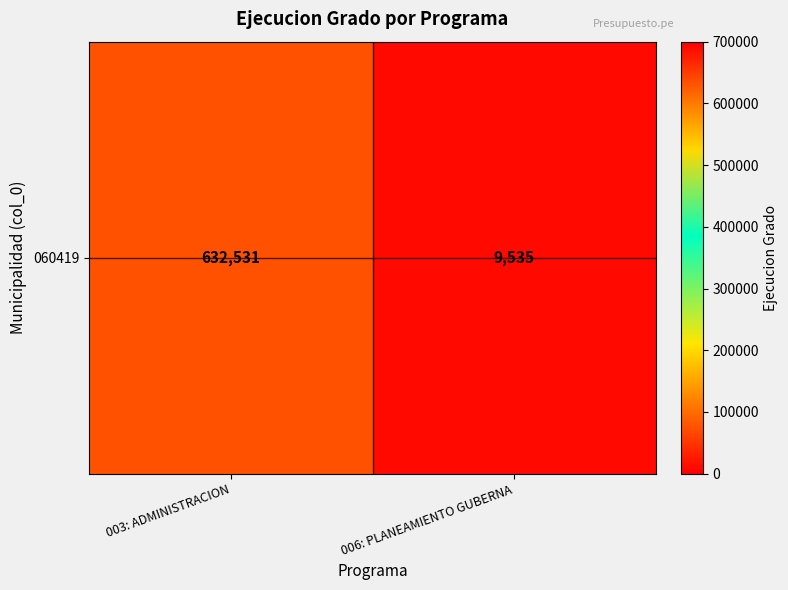

Between 003: ADMINISTRACION and 006: PLANEAMIENTO GUBERNA, which is larger?

003: ADMINISTRACION